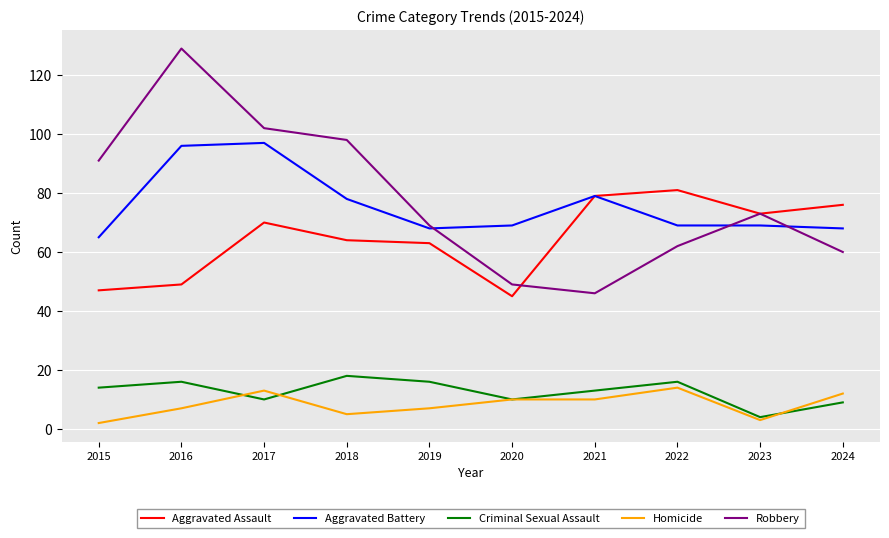

The Criminal Sexual Assault series shows 10 at 2020. True or false?

True